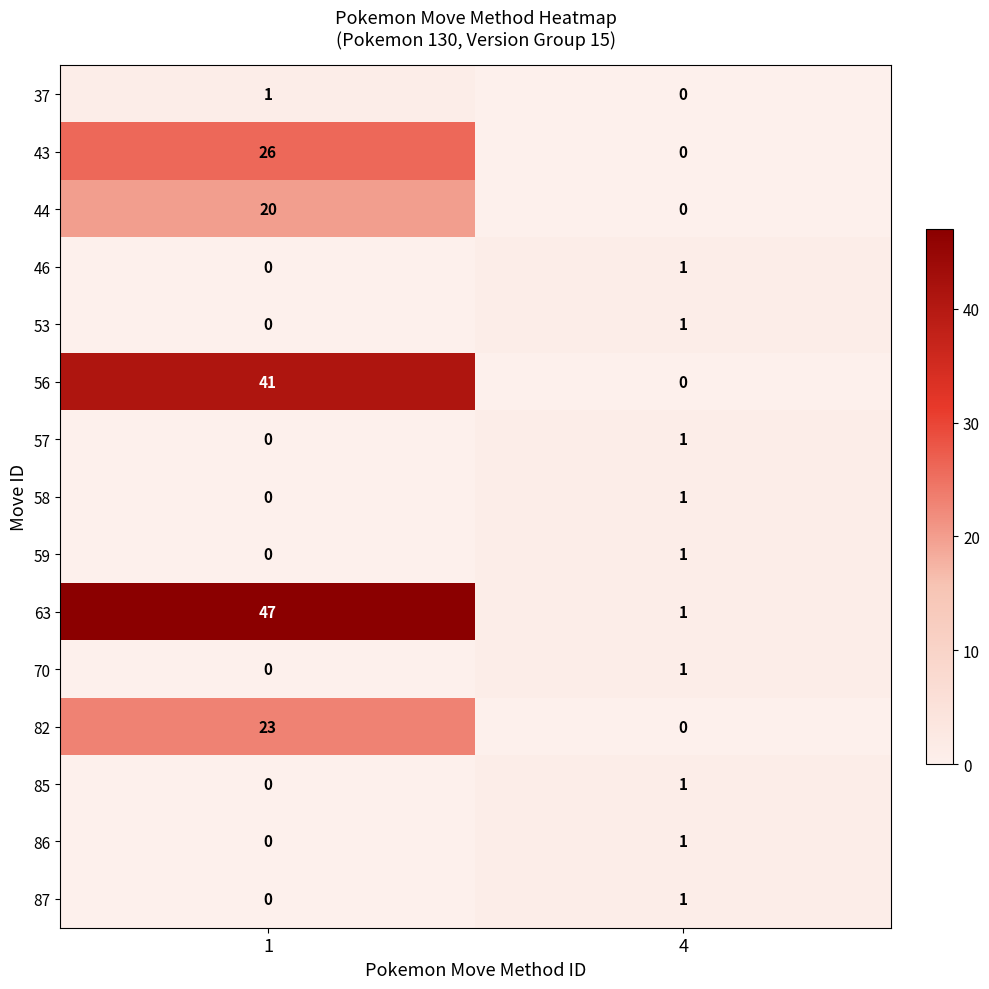

What is the average value of the 82 series?

12